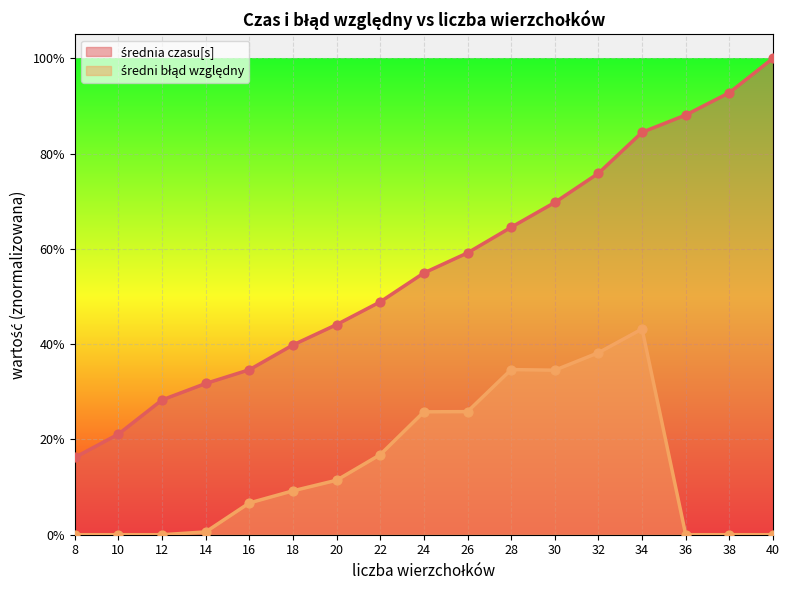

Which series reaches the maximum Y coordinate?

średnia czasu[s]